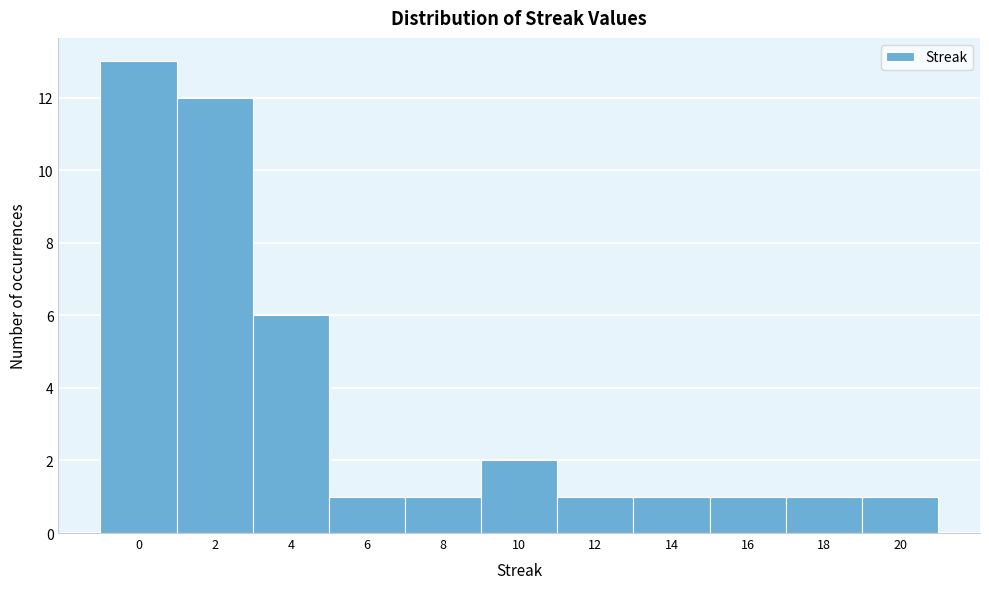

Reading left to right, transcribe this chart: for each bar, give the range it covers on the x-axis and its height. The values are not printed on the chart, so give them approximately, as read against the axis.

-1 to 1: 13
1 to 3: 12
3 to 5: 6
5 to 7: 1
7 to 9: 1
9 to 11: 2
11 to 13: 1
13 to 15: 1
15 to 17: 1
17 to 19: 1
19 to 21: 1